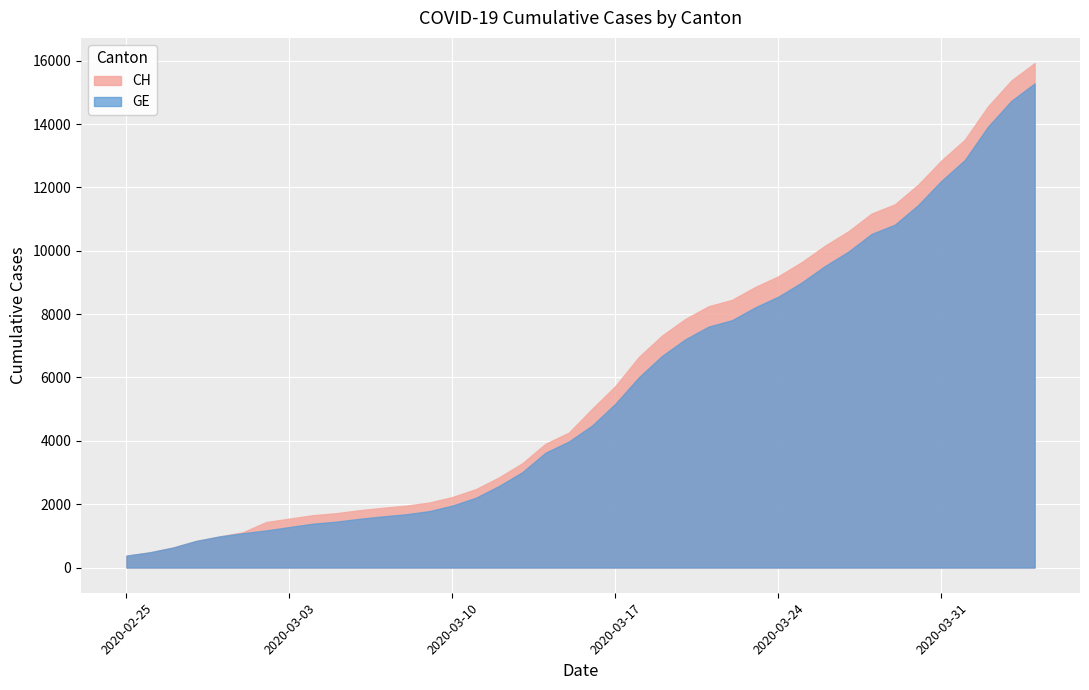

Which series has the largest range (max minus min)?

CH